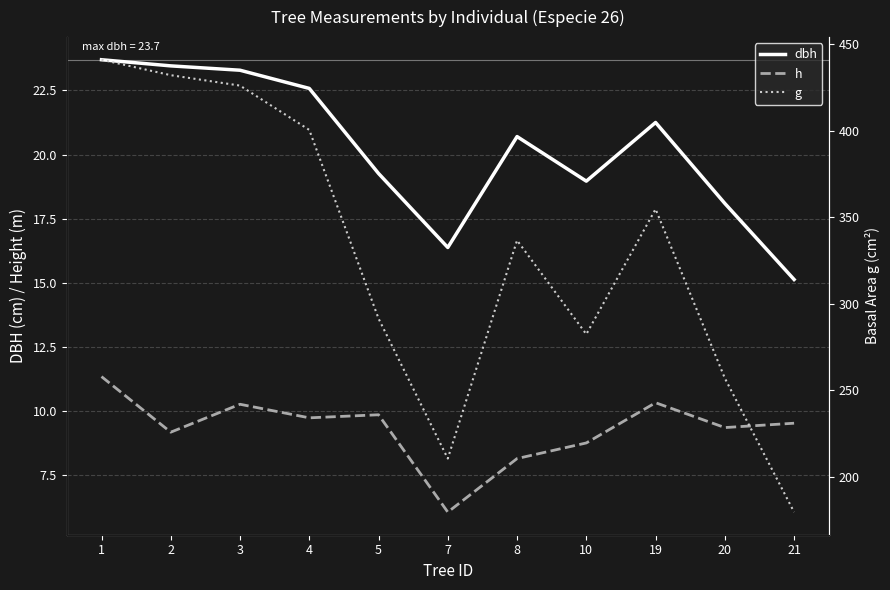

How many interior local valleys does the g series have?

2